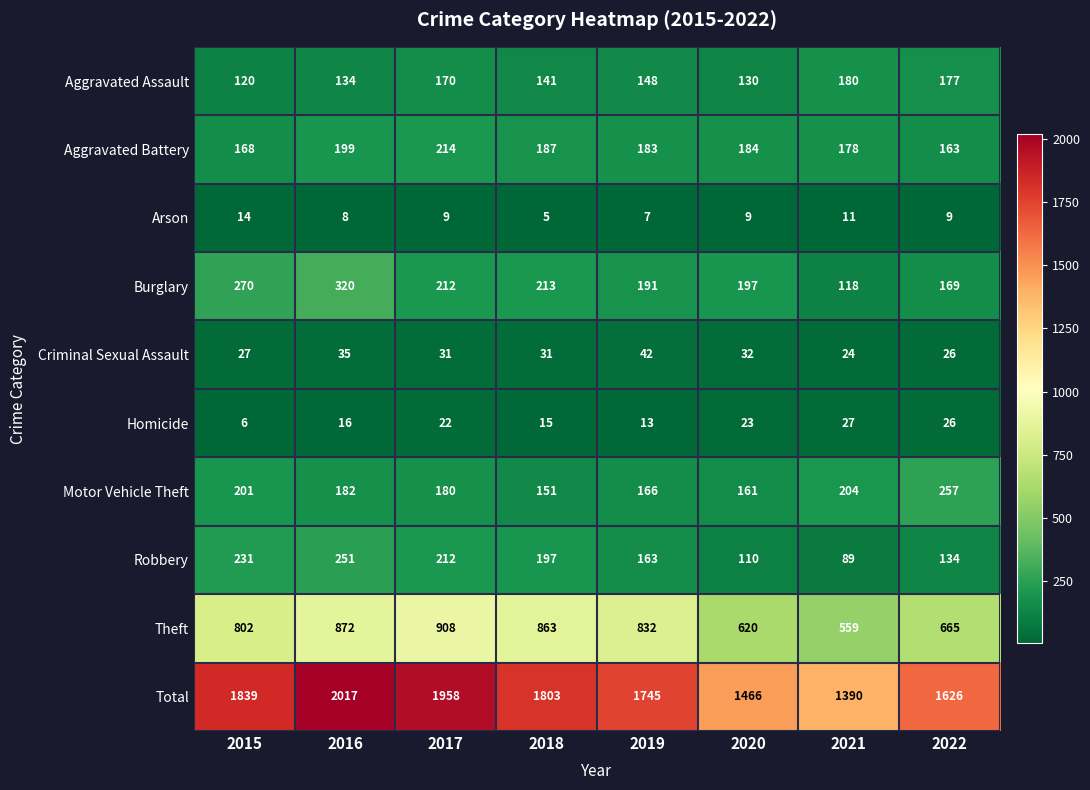

List the series in order of their peak value, lowest first.

Arson, Homicide, Criminal Sexual Assault, Aggravated Assault, Aggravated Battery, Robbery, Motor Vehicle Theft, Burglary, Theft, Total